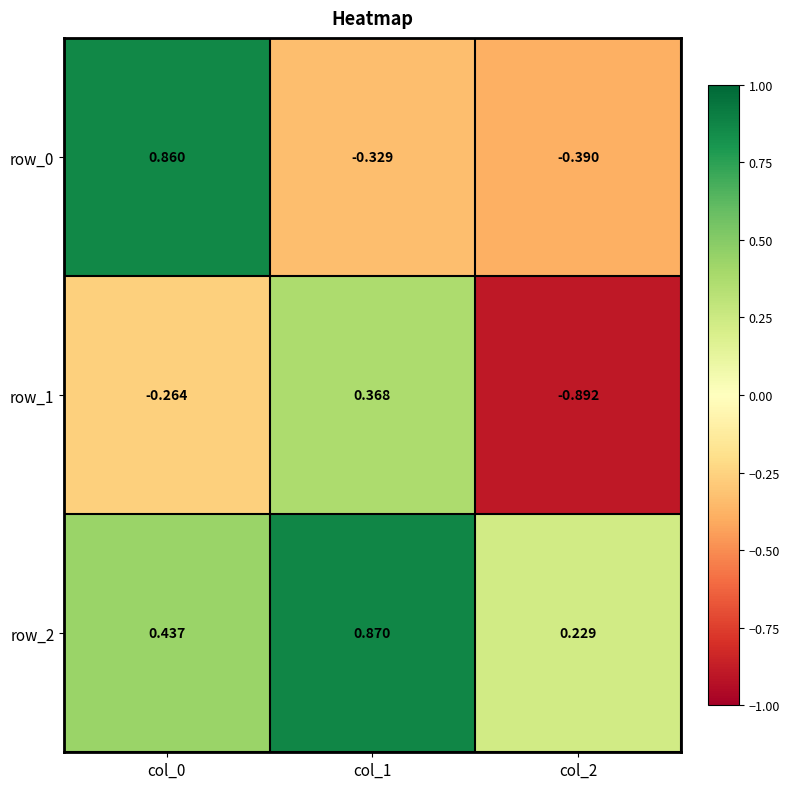

What is the difference between the highest and lowest values at col_0?

1.1